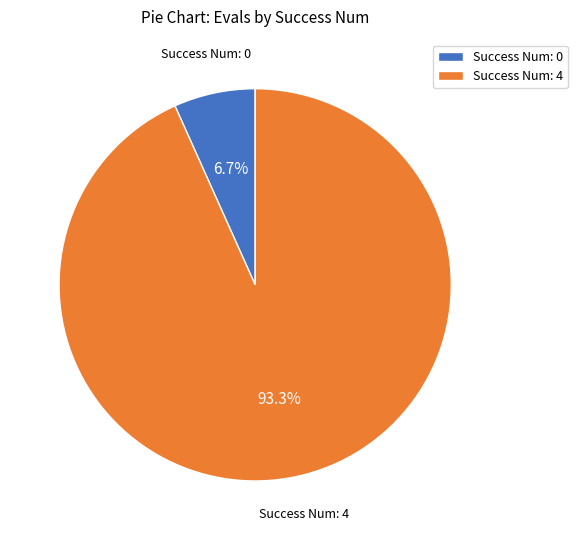

To the nearest percent, what is the difference between the largest and smallest slice percentages?

87%